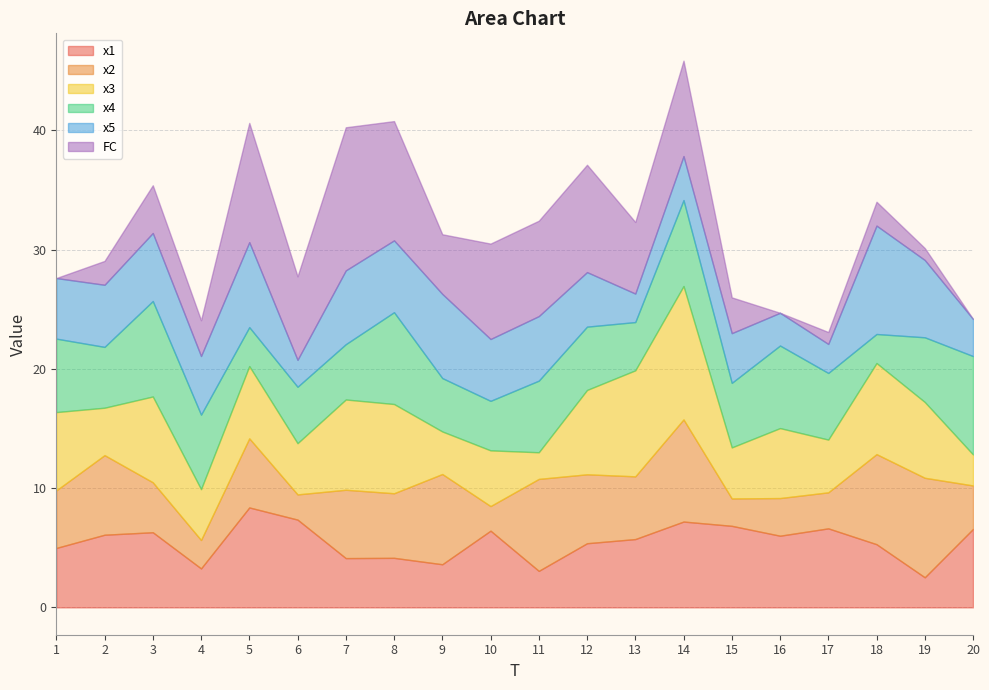

True or false: x4 has more than 2 interior local peaks.

True